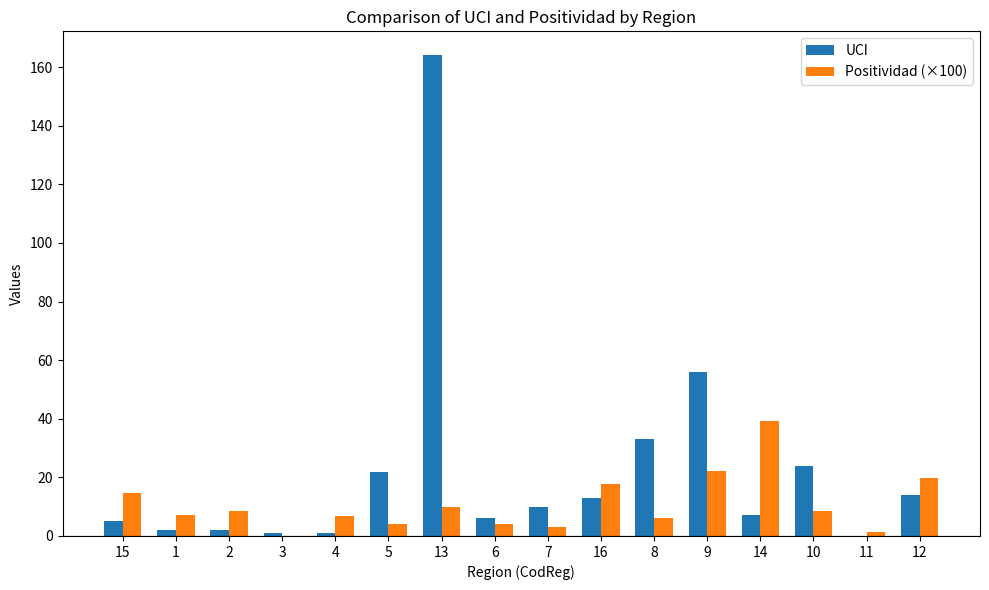

At which label does UCI first exceed 10?

5